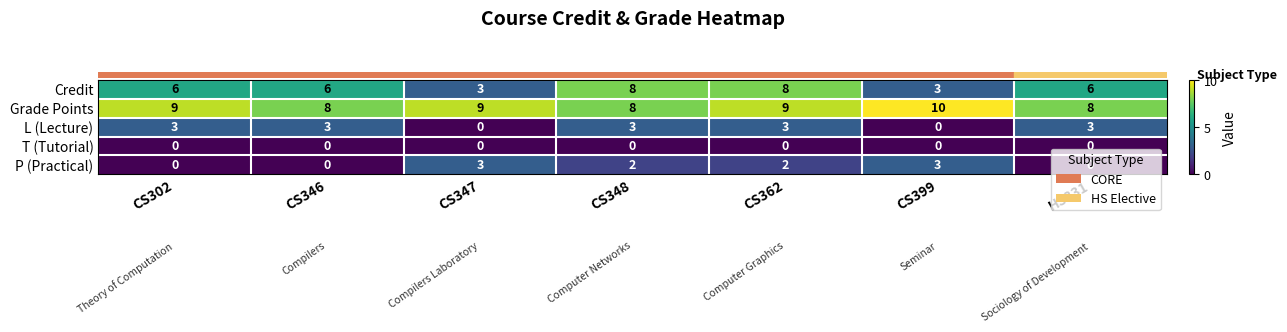

What is the highest value of the Grade Points series?

10